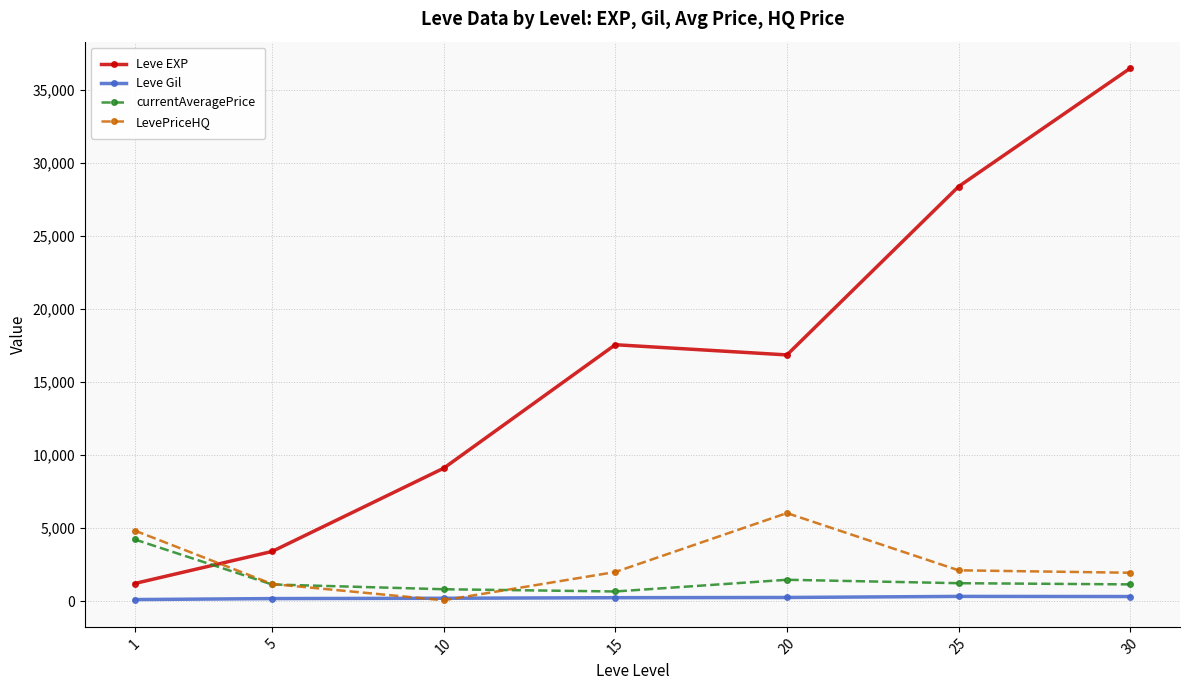

True or false: Leve EXP has more than 2 interior local peaks.

False